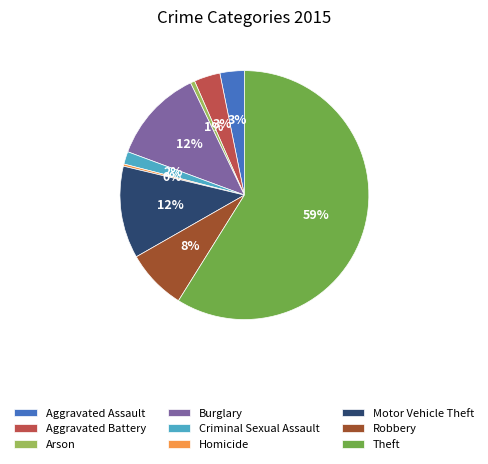

Combined, do Burglary and Aggravated Battery account for over 50%?

No